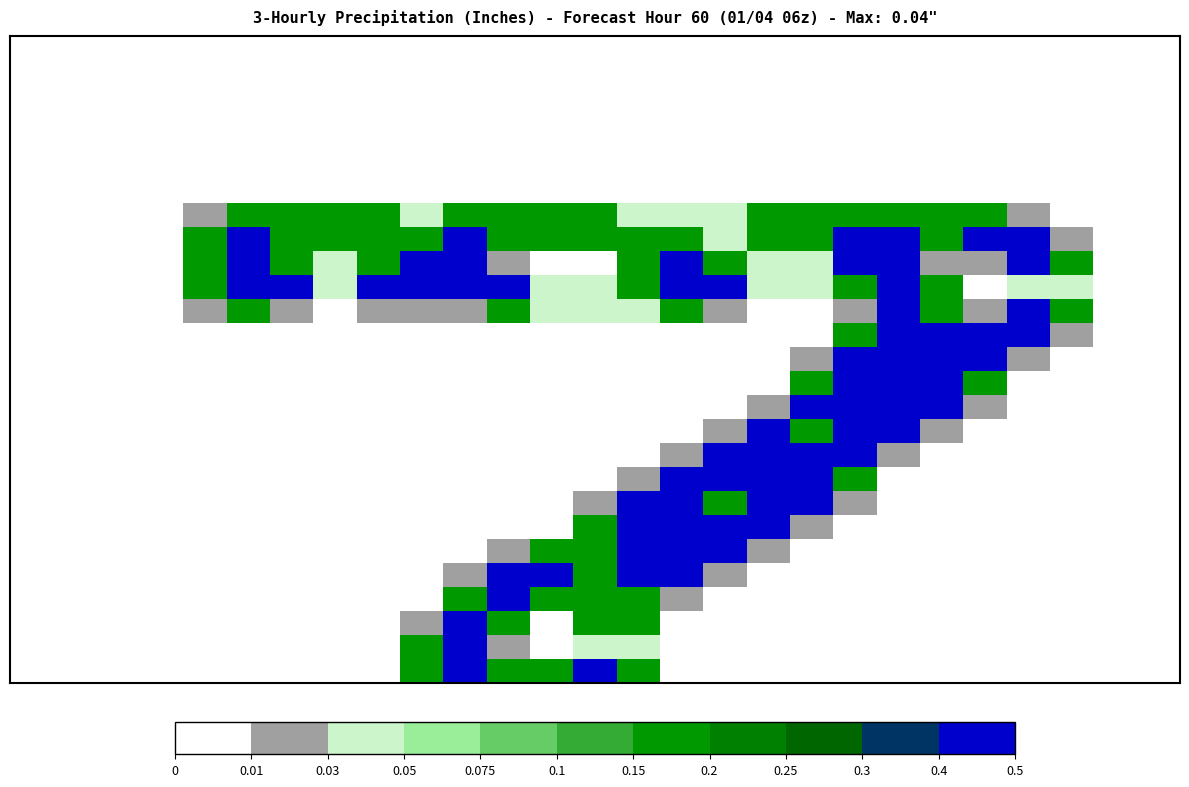

At which category is the sum across all series the highest?

20